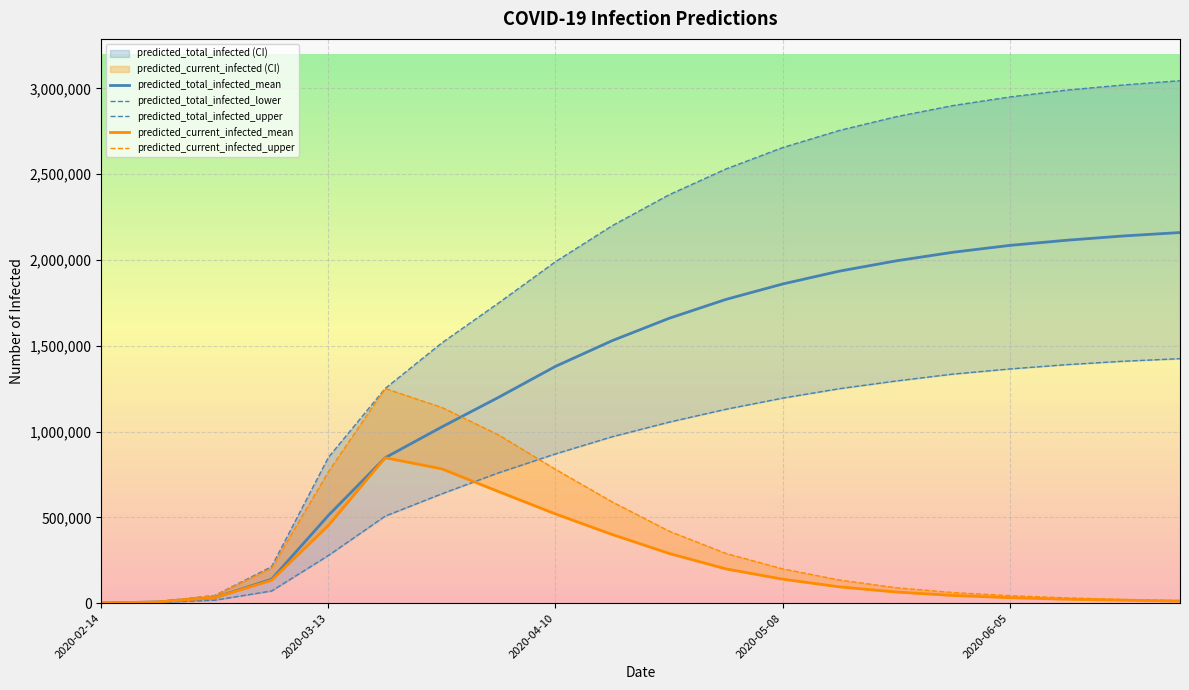

Which series has the widest spread of values?

predicted_total_infected_upper